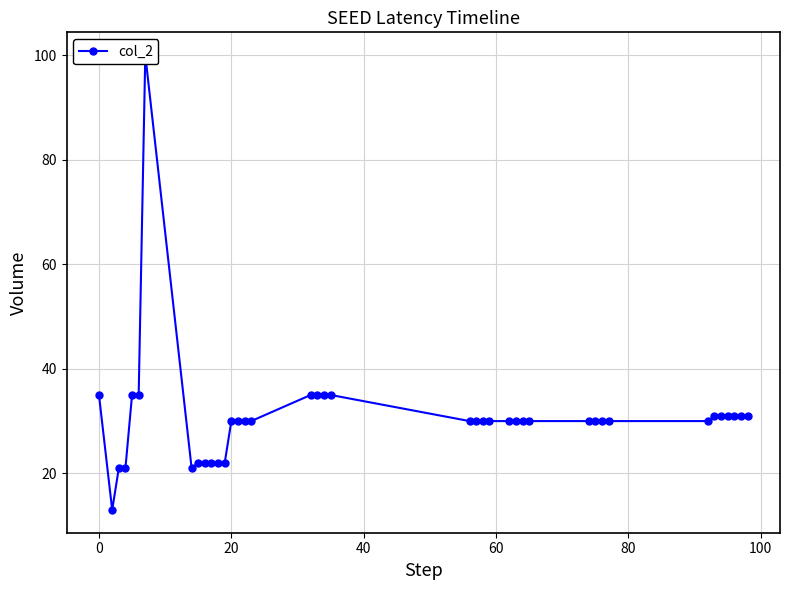

Where does the data first go above 30?

−20